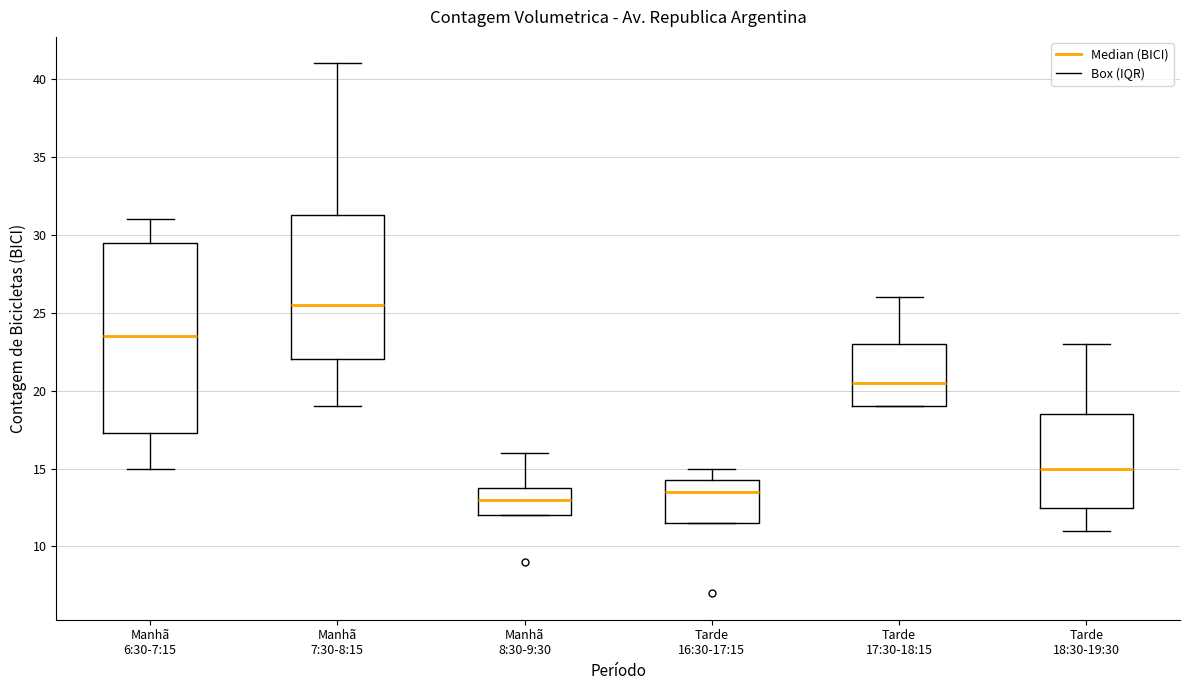

Reading left to right, read every box against the y-axis: the position of its median line, the range the box covers, and the ends of its whiskers. The values are not printed on the chart, so give them approximately, as read against the axis.

Manhã 6:30-7:15: median 23.5, box 17.5 to 29.5, whiskers 15.0 to 31.0
Manhã 7:30-8:15: median 25.5, box 22.0 to 31.5, whiskers 19.0 to 41.0
Manhã 8:30-9:30: median 13.0, box 12.0 to 14.0, whiskers 12.0 to 16.0
Tarde 16:30-17:15: median 13.5, box 11.5 to 14.5, whiskers 11.5 to 15.0
Tarde 17:30-18:15: median 20.5, box 19.0 to 23.0, whiskers 19.0 to 26.0
Tarde 18:30-19:30: median 15.0, box 12.5 to 18.5, whiskers 11.0 to 23.0